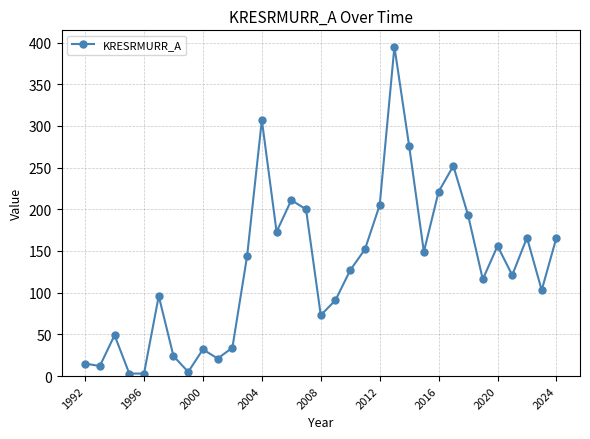

True or false: the data has more than 1 interior local peaks.

True